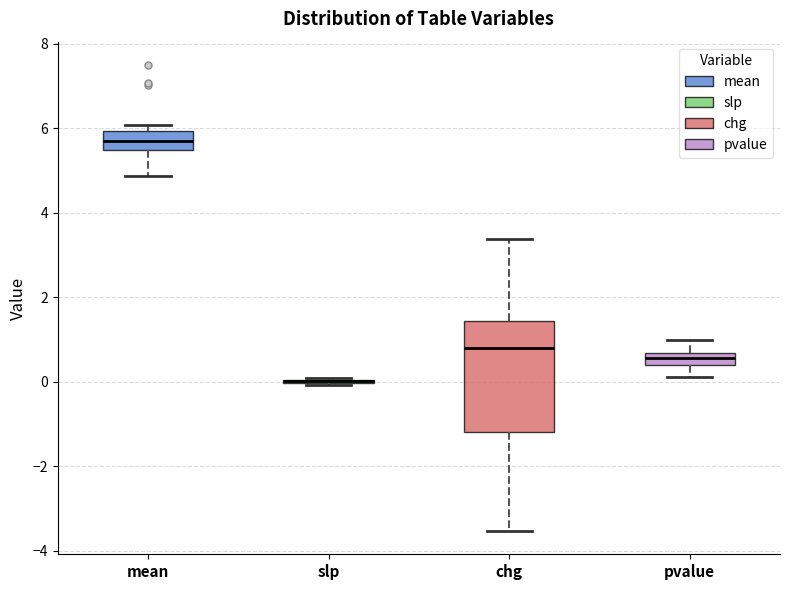

Which box is the tallest, from its lower edge to its upper edge?

chg